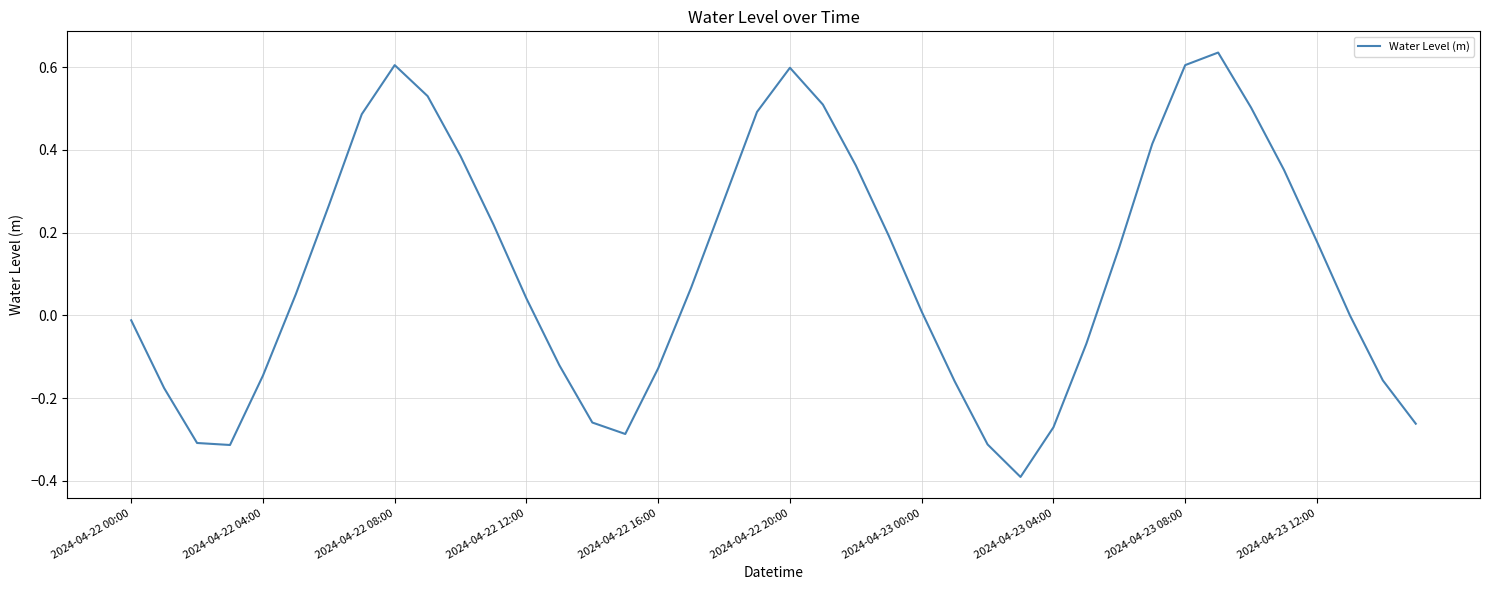

What is the minimum value shown in the chart?

-0.4